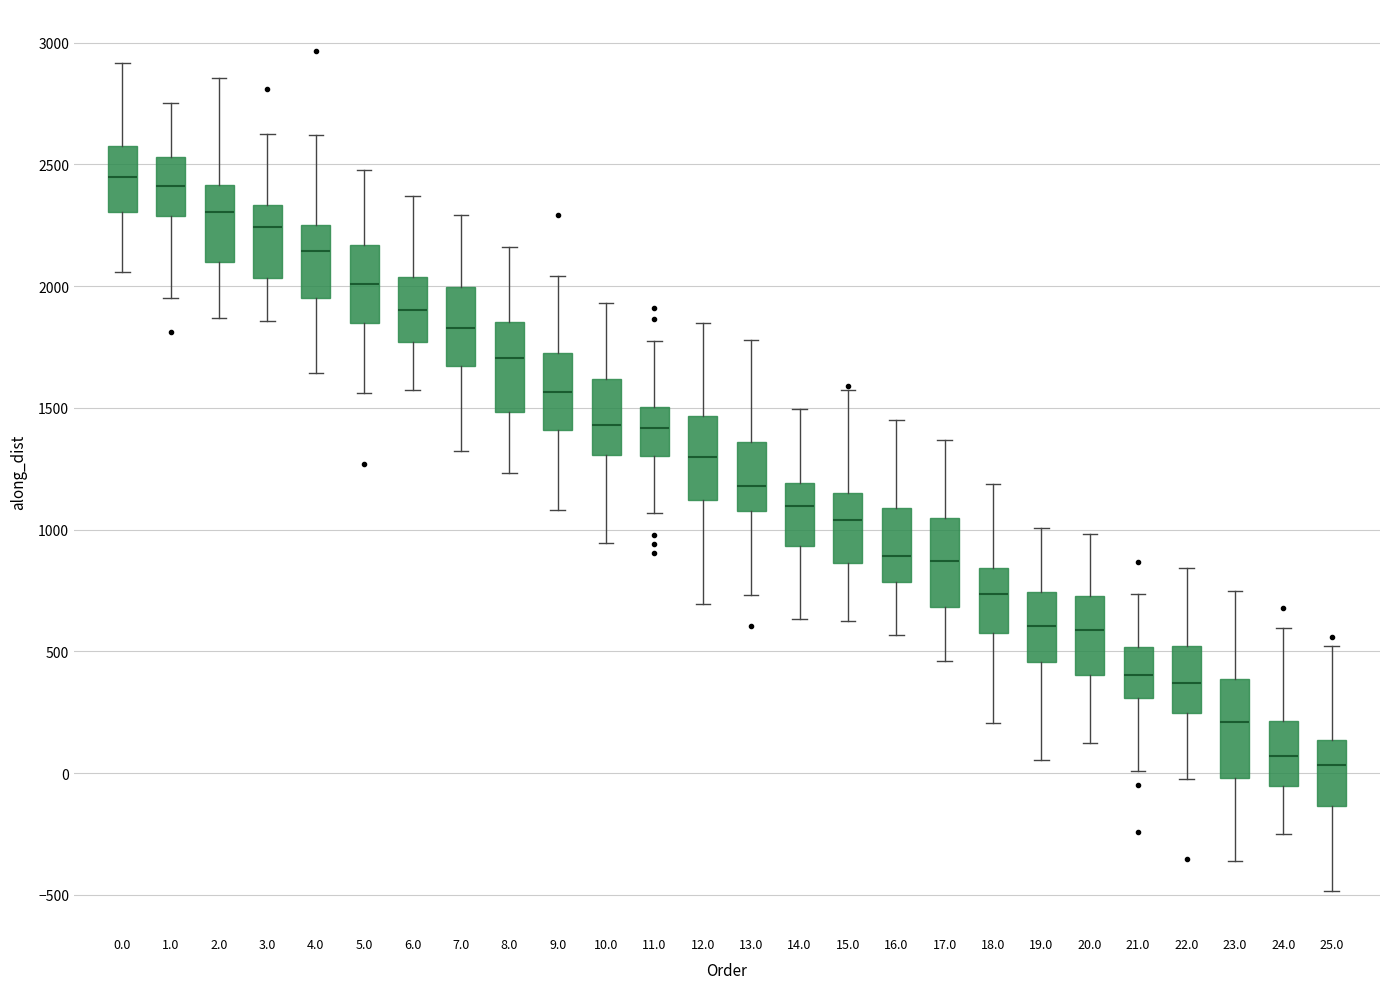

Reading left to right, read every box against the y-axis: the position of its median line, the range the box covers, and the ends of its whiskers. The values are not printed on the chart, so give them approximately, as read against the axis.

0.0: median 2450, box 2300 to 2600, whiskers 2050 to 2900
1.0: median 2400, box 2300 to 2550, whiskers 1950 to 2750
2.0: median 2300, box 2100 to 2400, whiskers 1850 to 2850
3.0: median 2250, box 2050 to 2350, whiskers 1850 to 2650
4.0: median 2150, box 1950 to 2250, whiskers 1650 to 2600
5.0: median 2000, box 1850 to 2150, whiskers 1550 to 2500
6.0: median 1900, box 1750 to 2050, whiskers 1550 to 2350
7.0: median 1850, box 1650 to 2000, whiskers 1300 to 2300
8.0: median 1700, box 1500 to 1850, whiskers 1250 to 2150
9.0: median 1550, box 1400 to 1750, whiskers 1100 to 2050
10.0: median 1450, box 1300 to 1600, whiskers 950 to 1950
11.0: median 1400, box 1300 to 1500, whiskers 1050 to 1800
12.0: median 1300, box 1100 to 1450, whiskers 700 to 1850
13.0: median 1200, box 1100 to 1350, whiskers 750 to 1800
14.0: median 1100, box 950 to 1200, whiskers 650 to 1500
15.0: median 1050, box 850 to 1150, whiskers 650 to 1600
16.0: median 900, box 800 to 1100, whiskers 550 to 1450
17.0: median 850, box 700 to 1050, whiskers 450 to 1350
18.0: median 750, box 550 to 850, whiskers 200 to 1200
19.0: median 600, box 450 to 750, whiskers 50 to 1000
20.0: median 600, box 400 to 750, whiskers 100 to 1000
21.0: median 400, box 300 to 500, whiskers 0 to 750
22.0: median 350, box 250 to 500, whiskers 0 to 850
23.0: median 200, box 0 to 400, whiskers -350 to 750
24.0: median 50, box -50 to 200, whiskers -250 to 600
25.0: median 50, box -150 to 150, whiskers -500 to 500